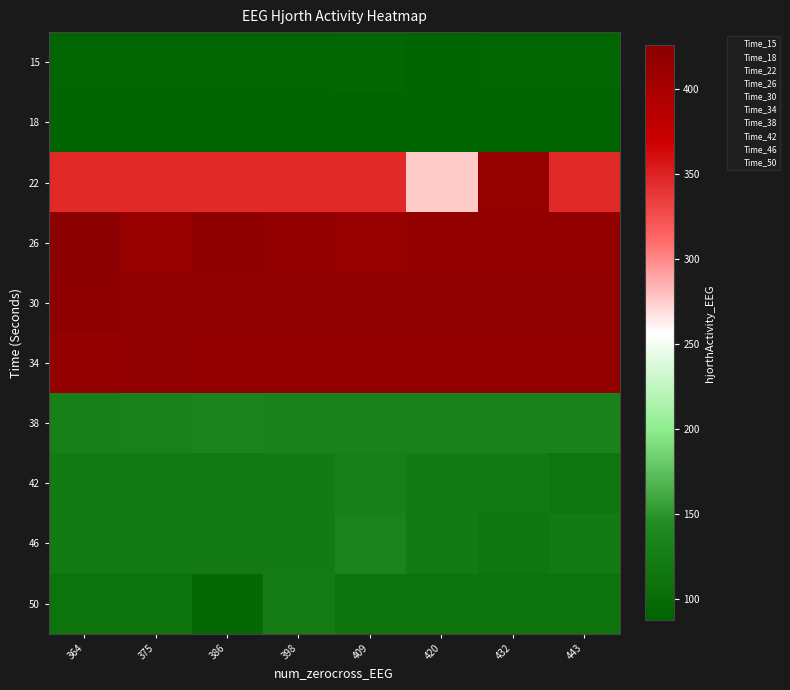

Which series has the largest total across all categories?

30